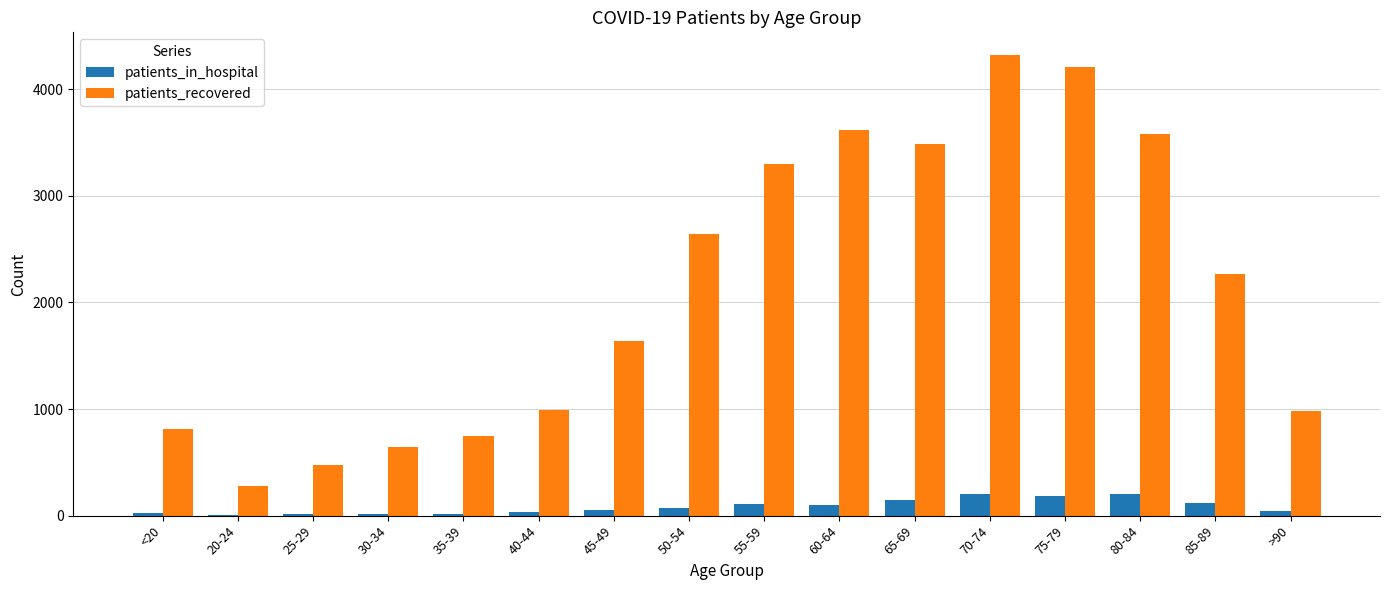

The patients_recovered series shows 1132 at 35-39. True or false?

False